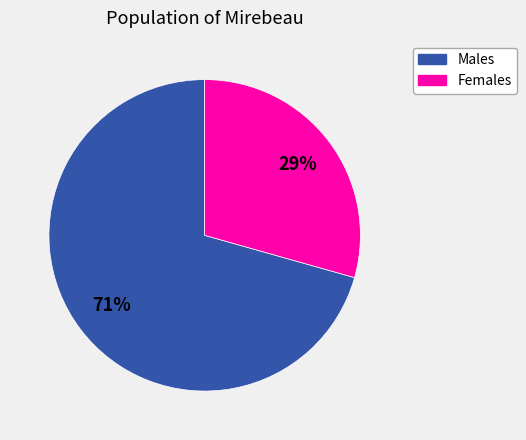

Do Males and Females together represent more than half of the pie?

Yes